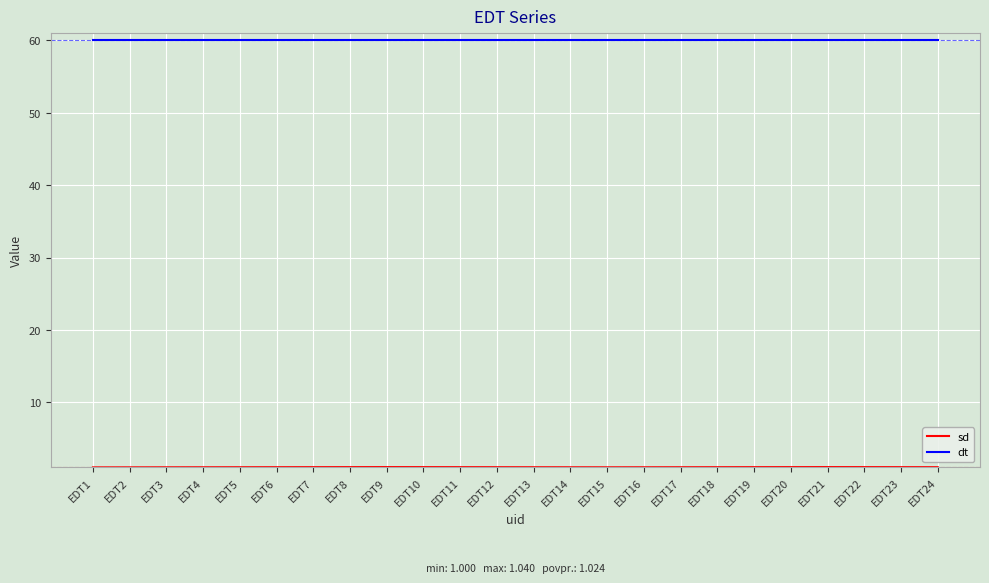

How many categories are shown in the chart?

24